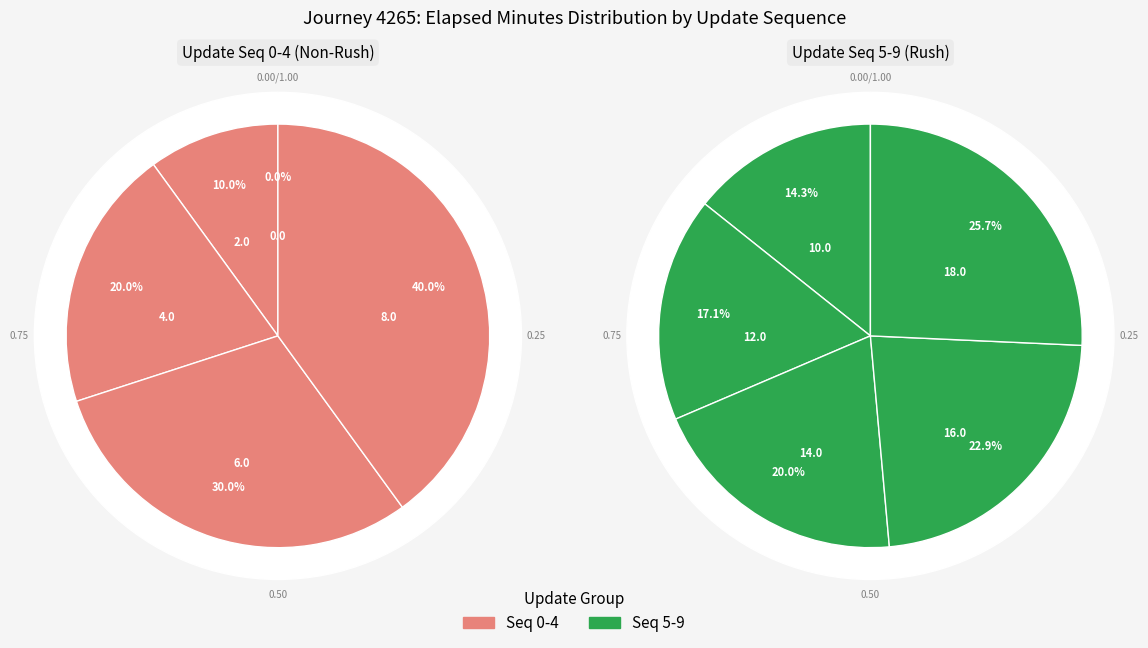

Is the sum of 5 and 1 greater than half?

No